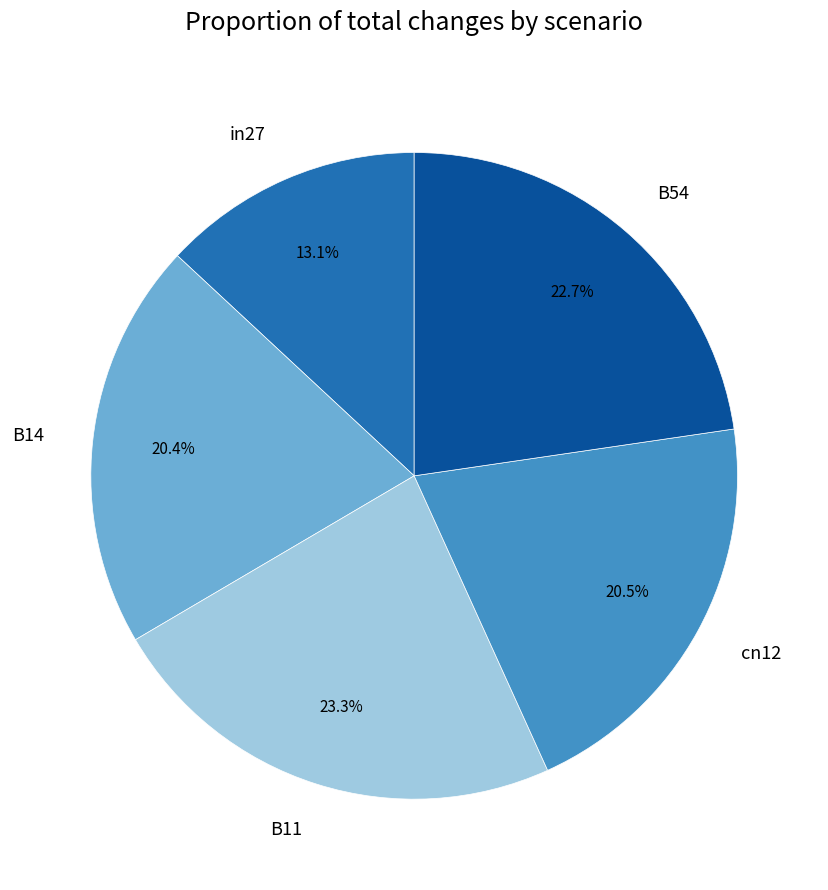

Do in27 and B14 together represent more than half of the pie?

No